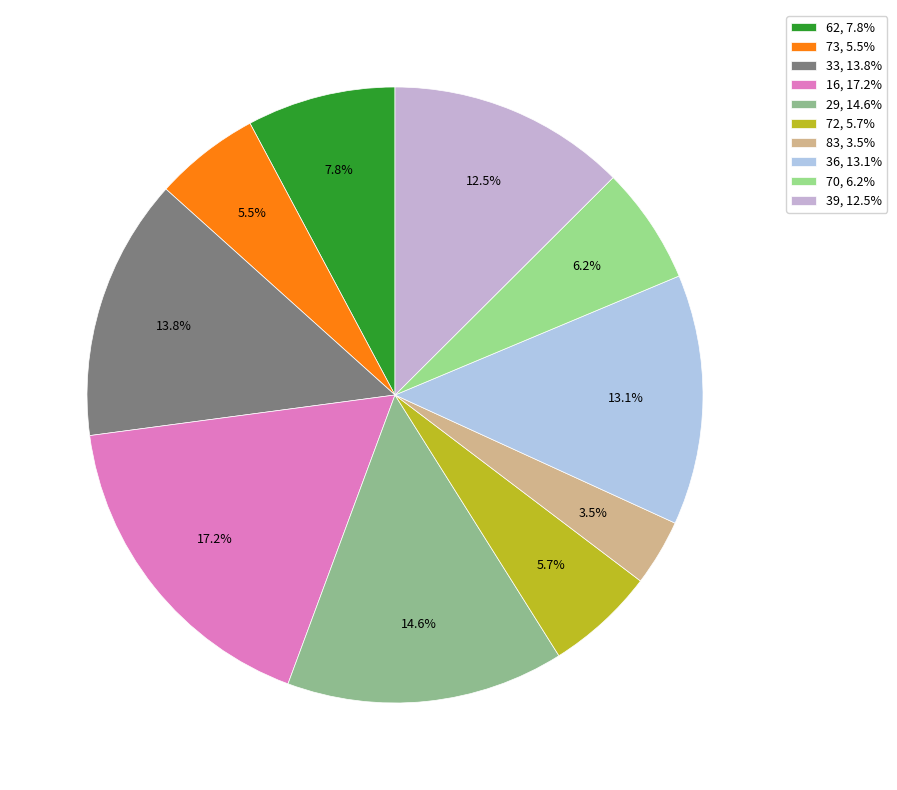

To the nearest percent, what percentage of the pie is 16?

17%